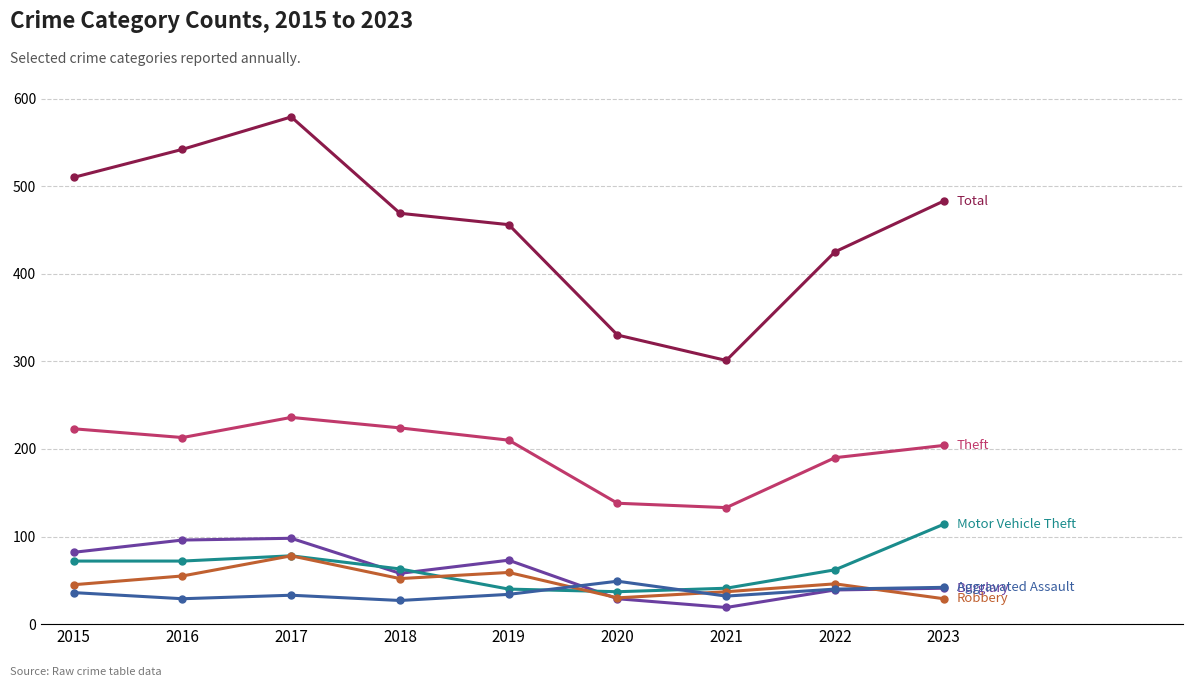

What is the smallest value displayed?

19